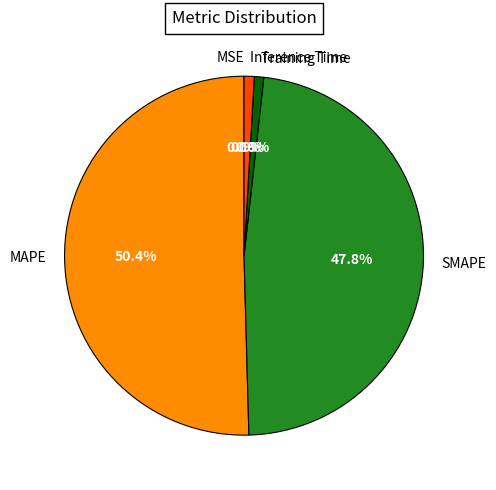

Combined, do Training Time and Inference Time account for over 50%?

No